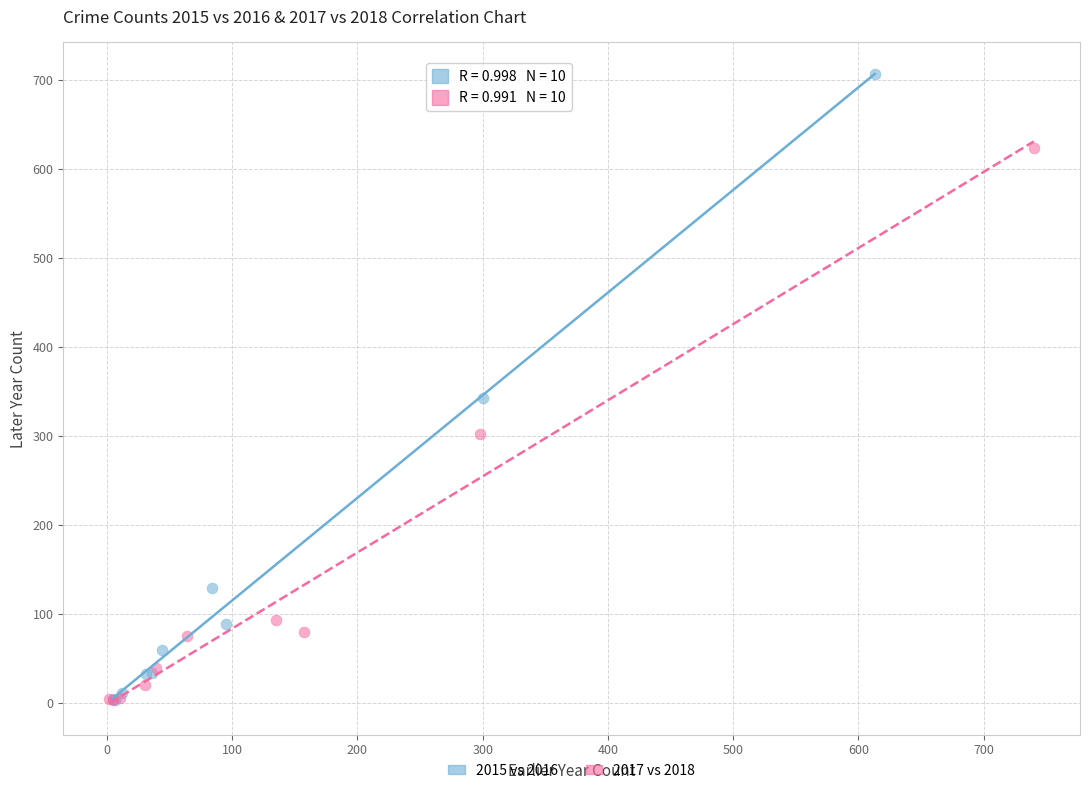

Which series has the largest Y range (max minus min)?

2015 vs 2016